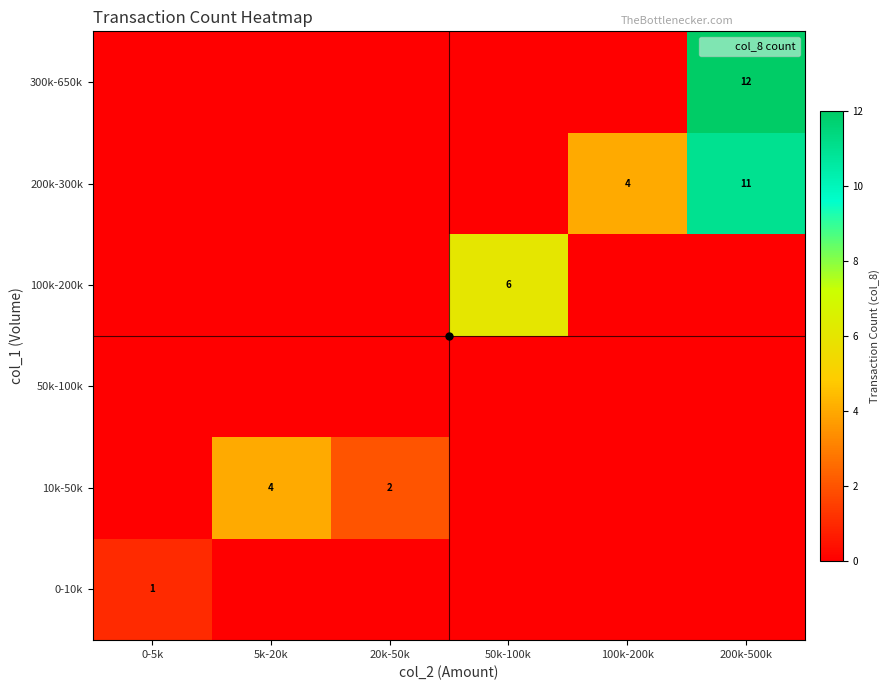

How many positive values does the 200k-300k series have?

2